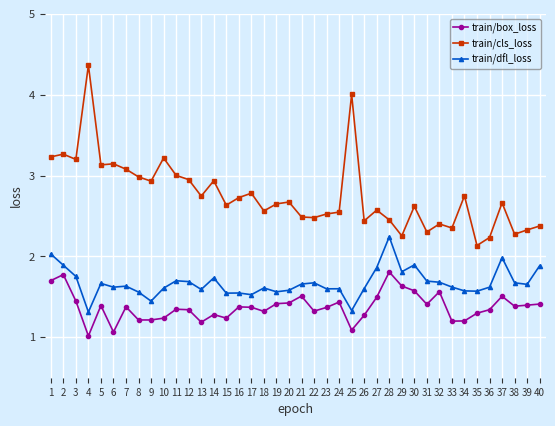

List the series in order of their peak value, lowest first.

train/box_loss, train/dfl_loss, train/cls_loss